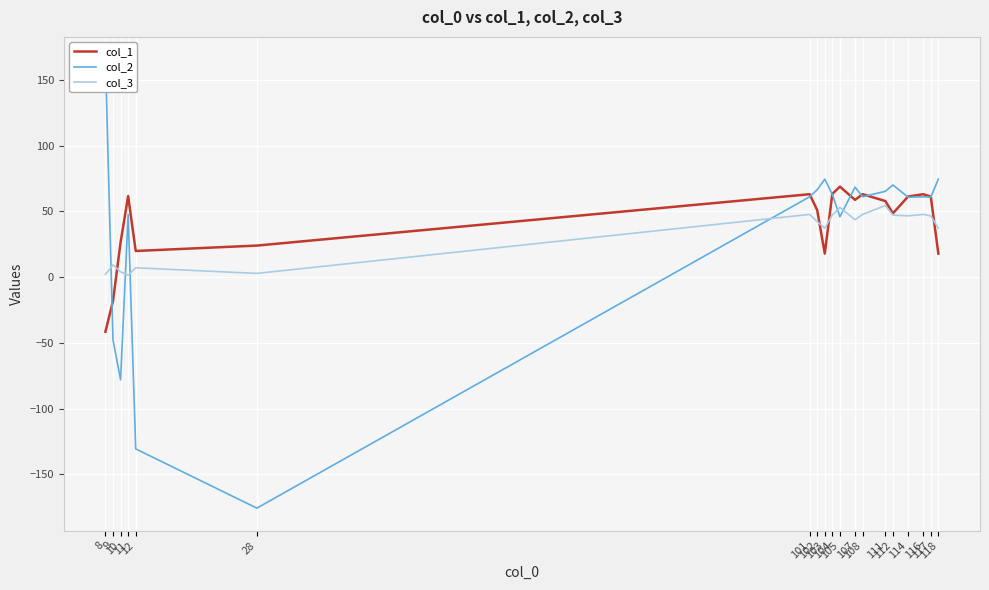

Reading left to right, extract all data points from this chart.

col_1: -41.5	-18.1	26.4	61.7	20.0	24.1	63.1	51.0	18.0	63.4	68.9	58.8	63.1	57.9	48.6	61.3	63.1	61.3	18.0
col_2: 165.7	-47.6	-78.0	47.7	-130.6	-175.7	61.2	66.5	74.6	62.9	46.0	68.5	61.2	65.4	70.2	60.9	61.2	60.9	74.6
col_3: 2.2	9.4	4.1	1.6	7.2	2.9	47.8	42.3	37.3	47.3	53.1	43.7	47.8	54.5	47.2	46.7	47.8	46.7	37.3